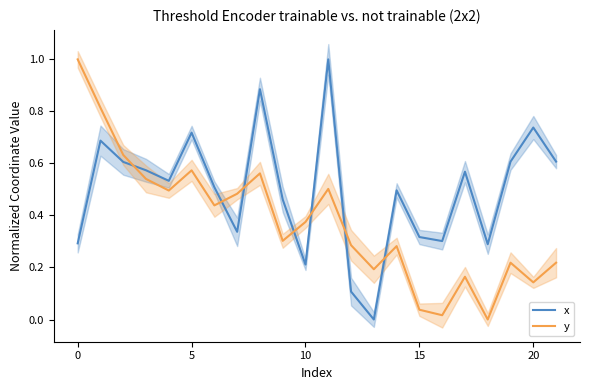

What is the maximum value for x?

1.0